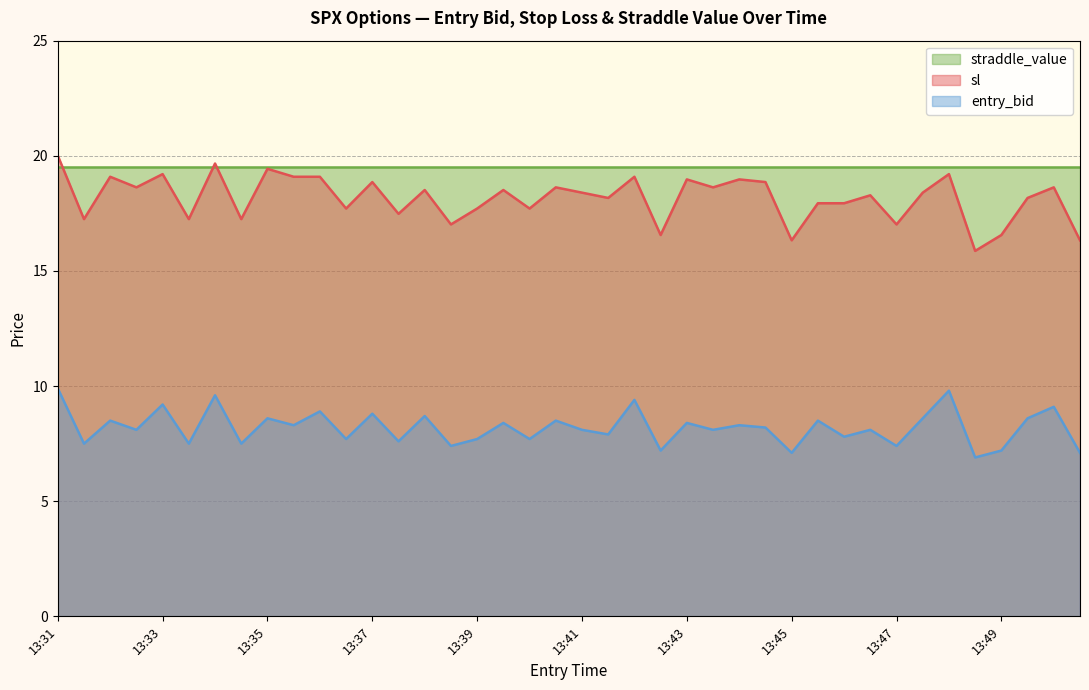

The straddle_value series shows 19.5 at 13:45. True or false?

True